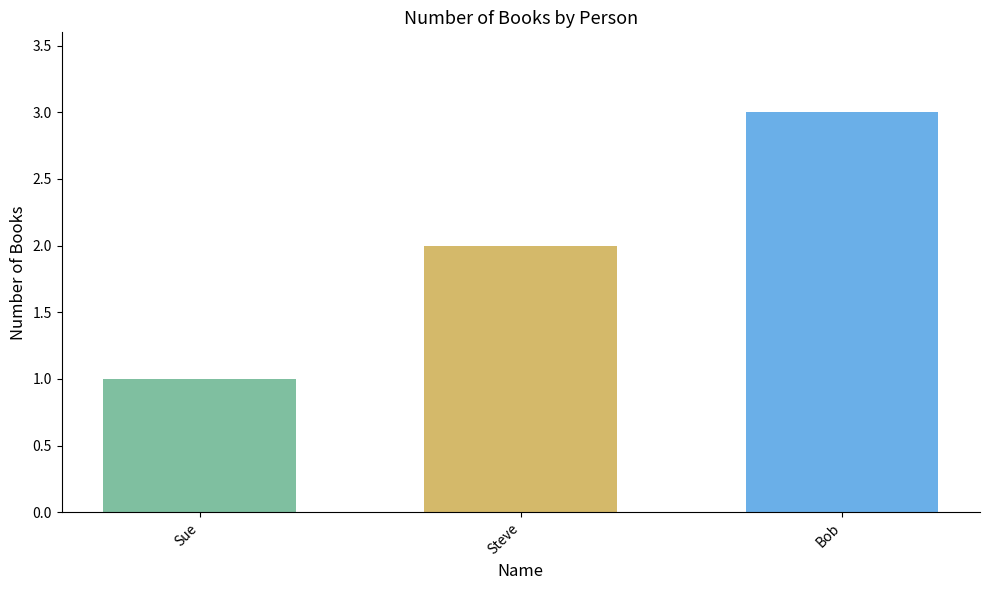

Are the bars grouped side by side (vs. stacked)?

No